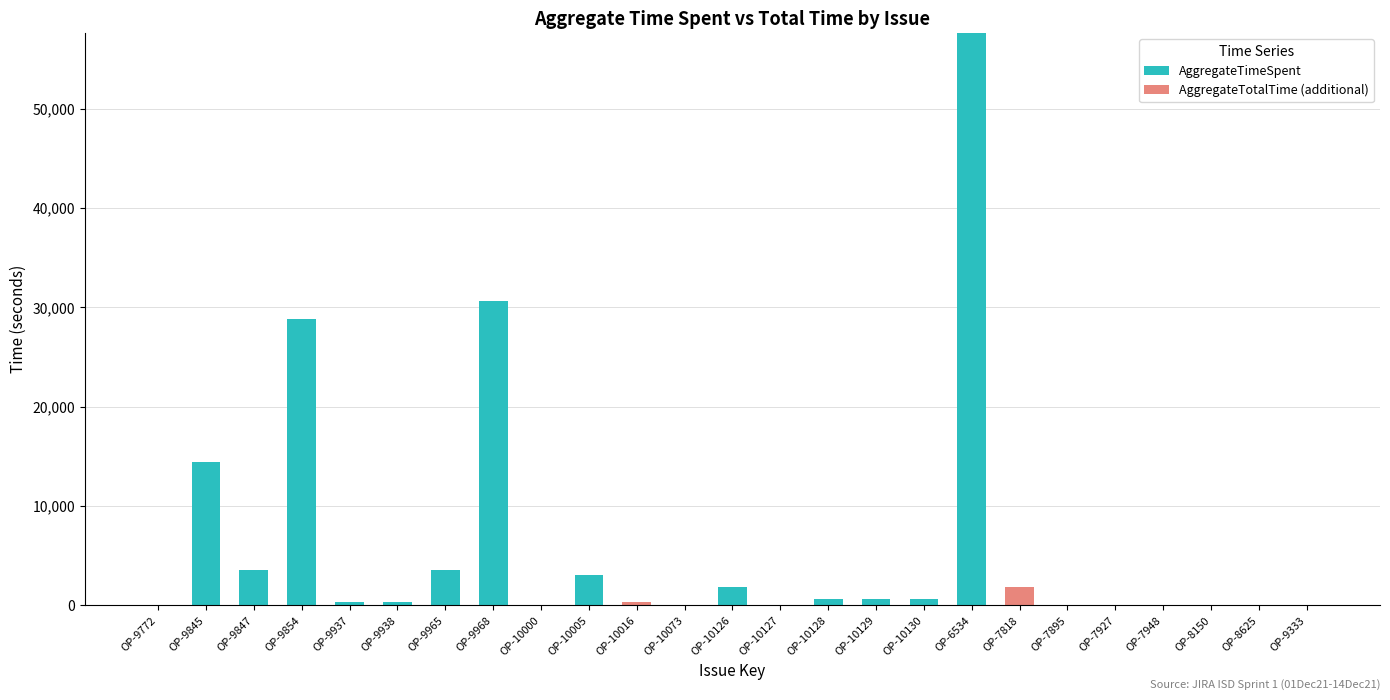

What is the sum of the AggregateTimeSpent values at OP-10127 and OP-9854?

28800